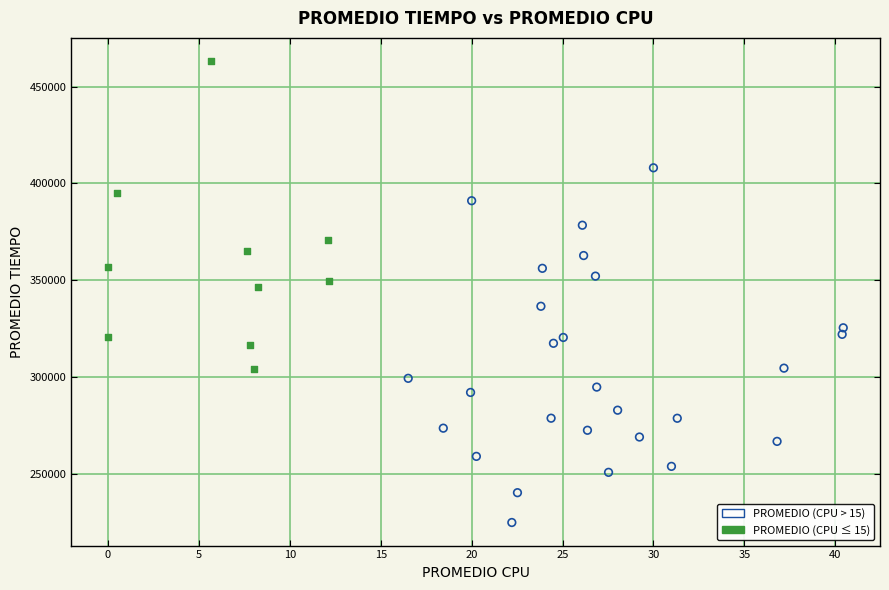

Which series reaches the minimum Y coordinate?

PROMEDIO (CPU > 15)